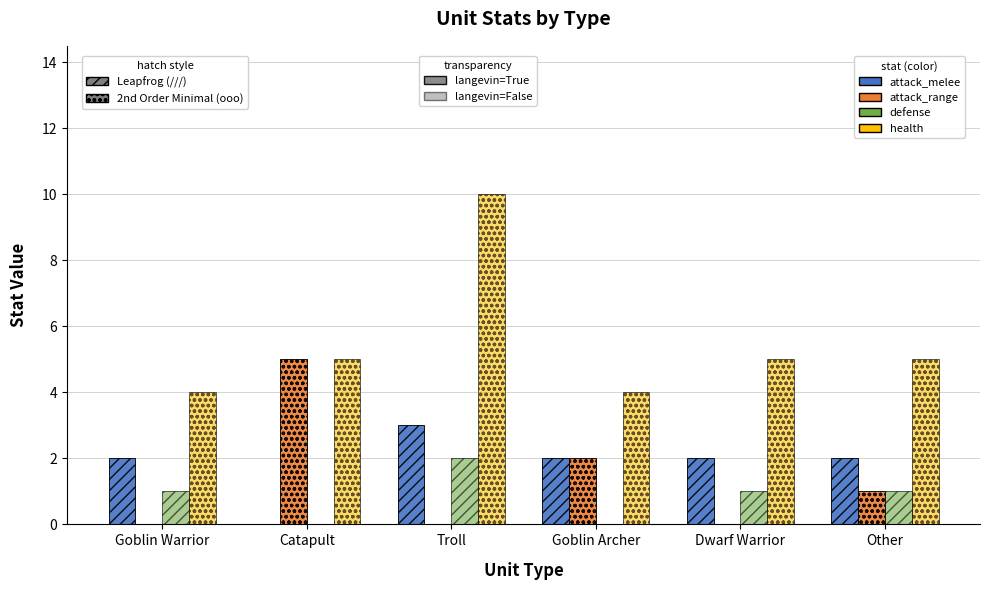

What value does the attack_melee series have at Goblin Warrior?

2